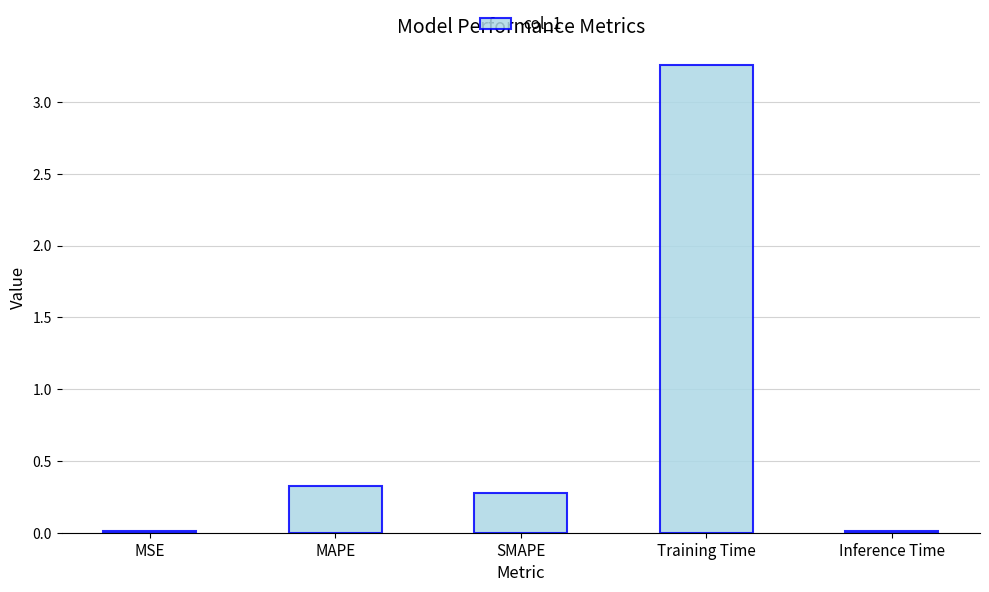

What is the change in value from MAPE to Inference Time?

-0.3